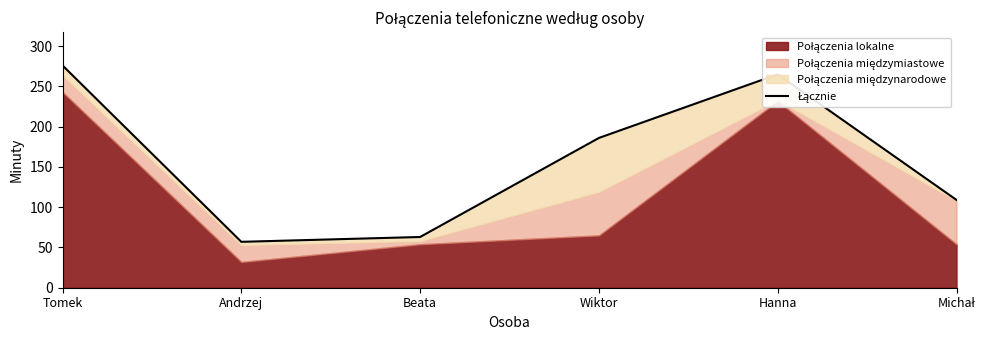

What is the minimum value shown in the chart?

57